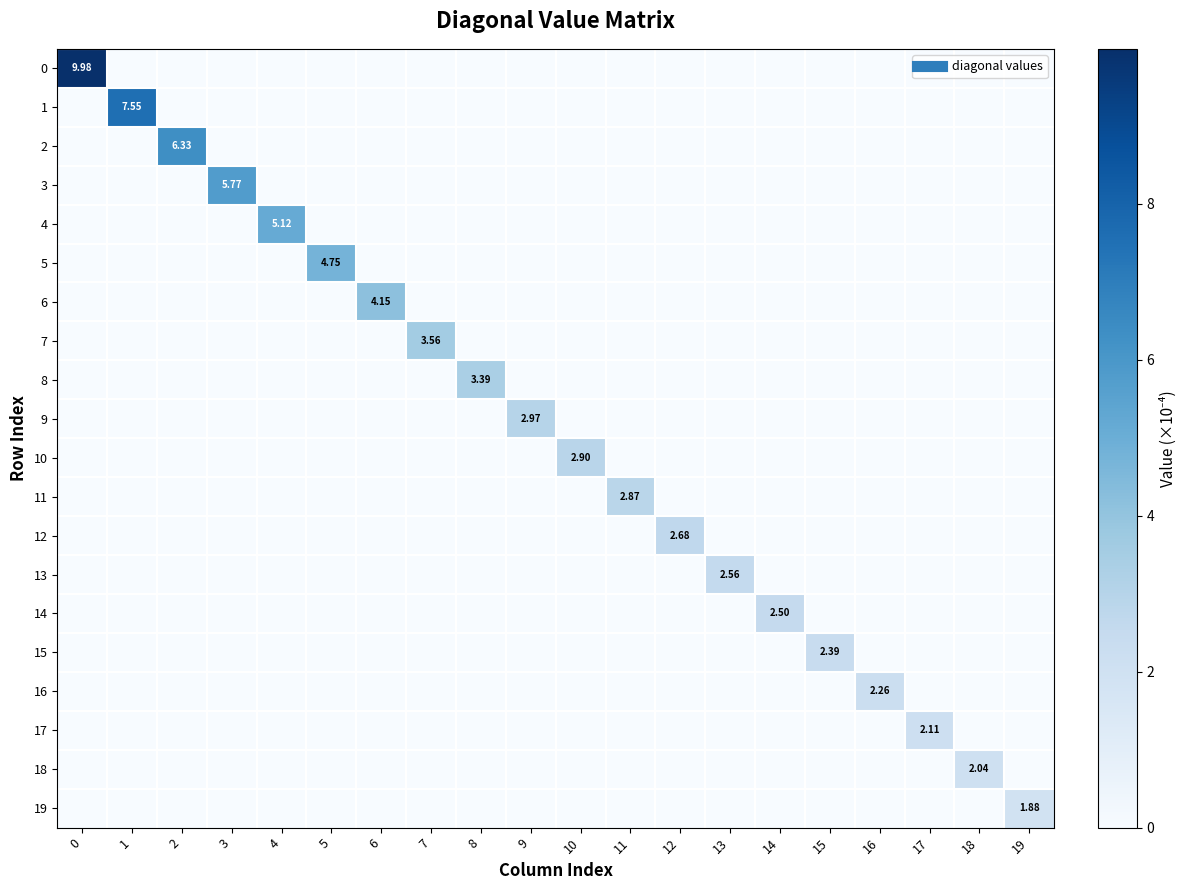

The value of 14 at 10 is 0.0. True or false?

True